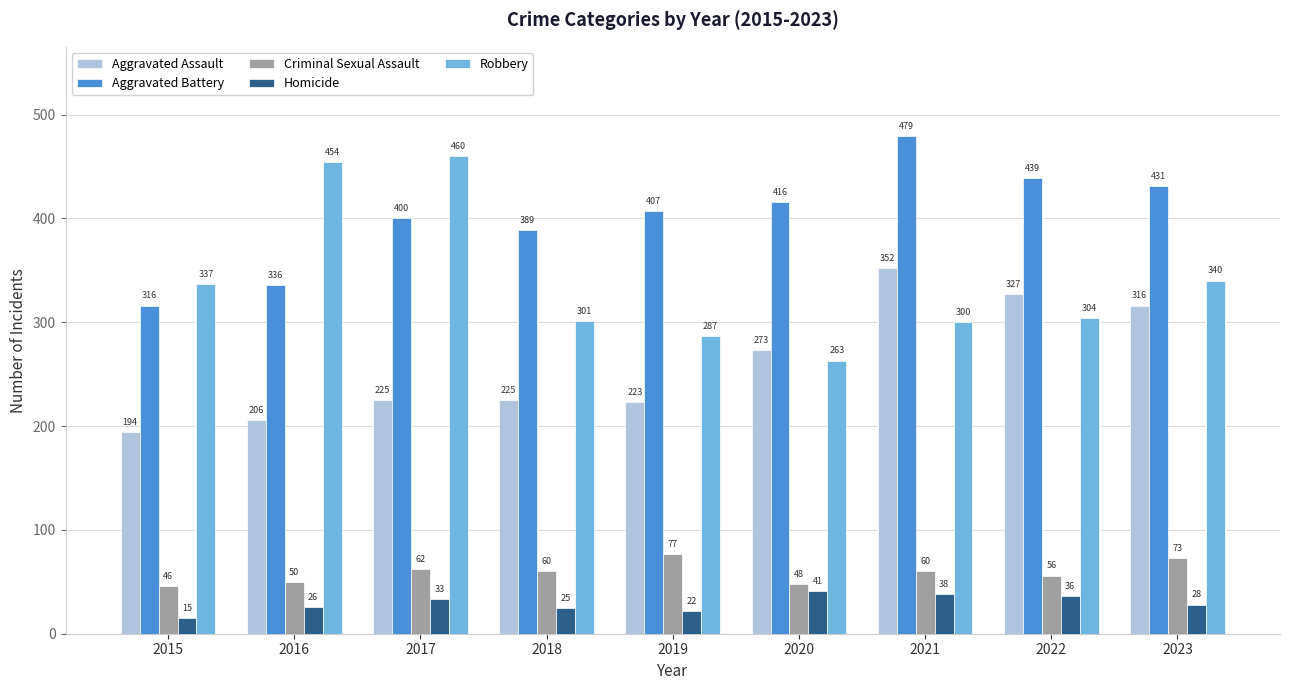

Is the value of Robbery at 2023 greater than the value of Criminal Sexual Assault at 2015?

Yes